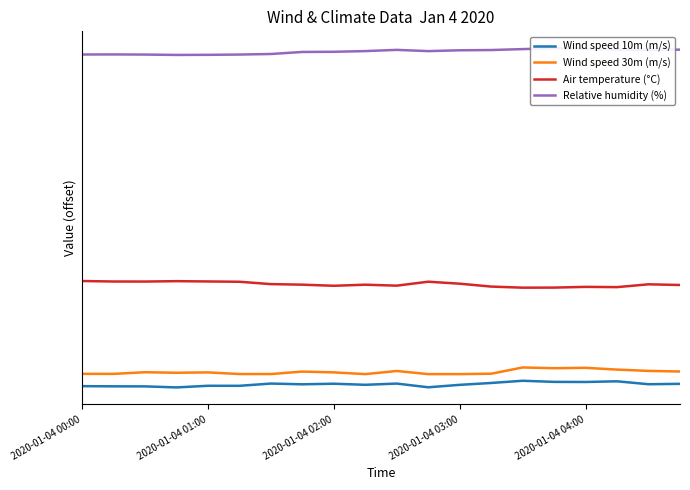

What is the difference between the maximum and minimum values in the Air temperature (°C) series?

1.0